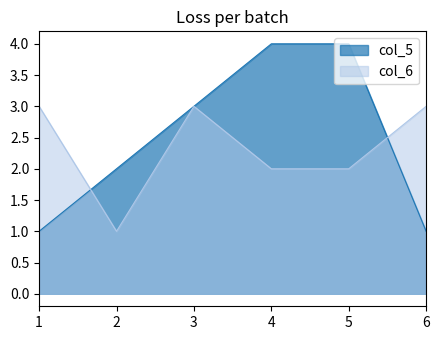

At which label does col_6 reach its minimum?

2